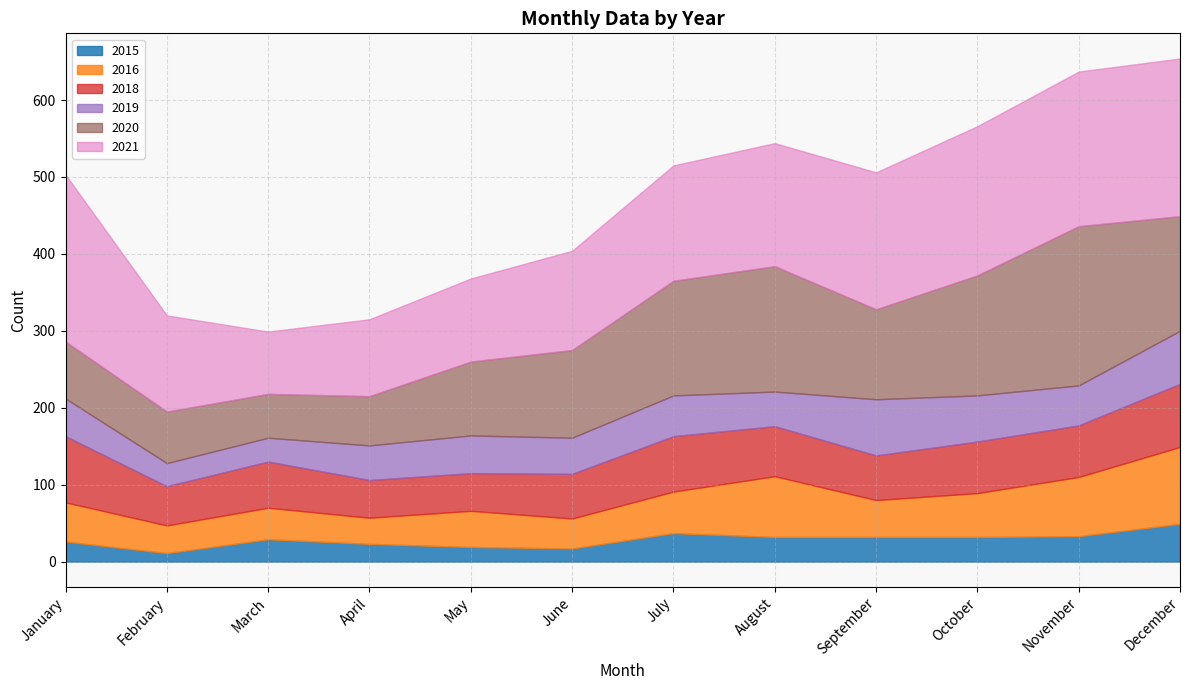

How many distinct data groups are displayed?

6